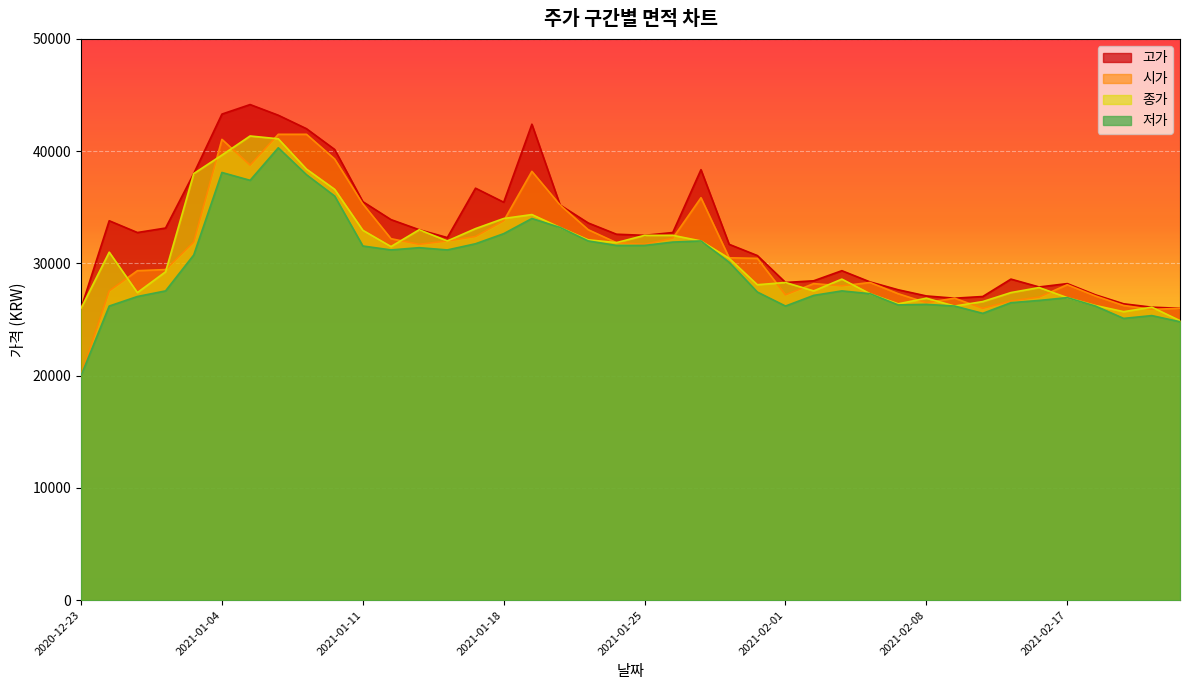

True or false: 저가 and 시가 intersect in this chart.

False